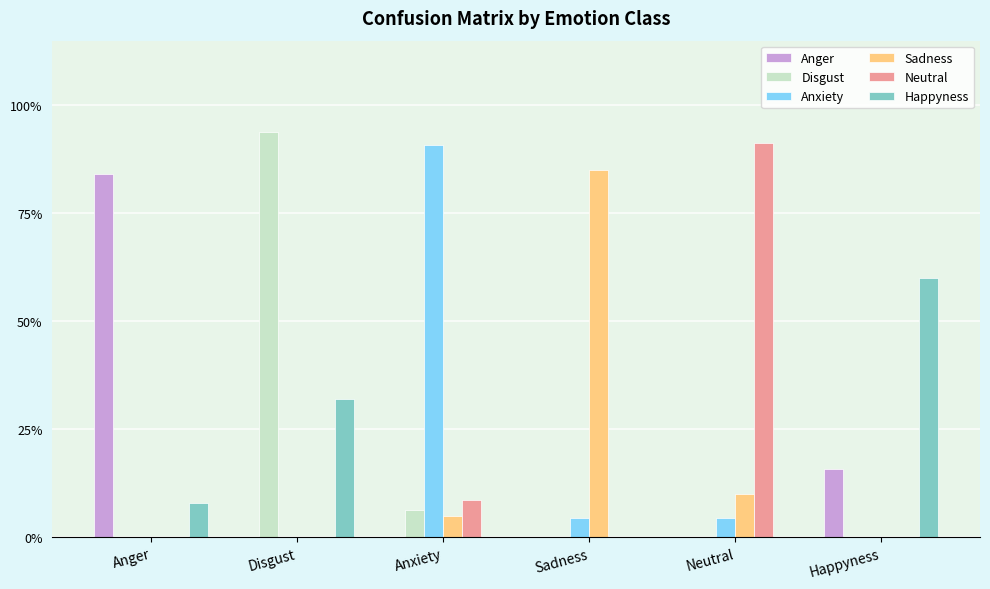

Rank the series at Happyness from lowest to highest value.

Disgust, Anxiety, Sadness, Neutral, Anger, Happyness